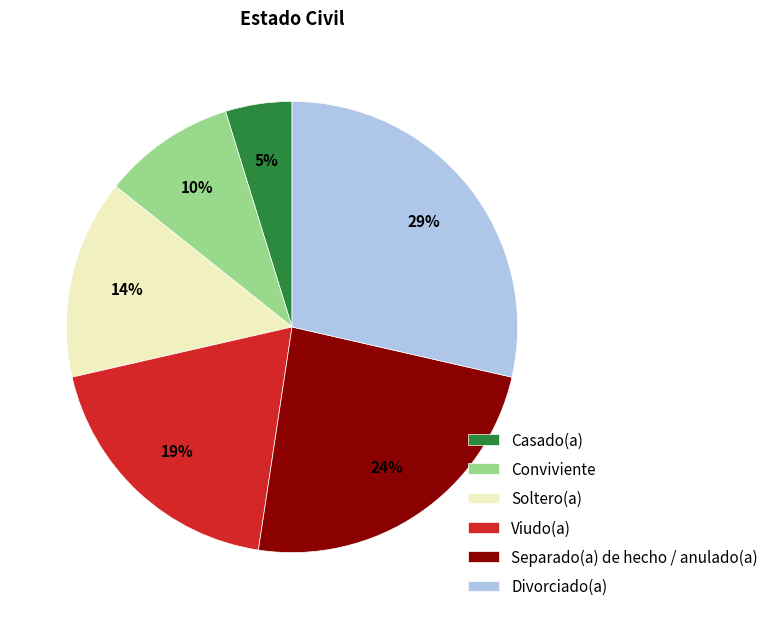

Between Soltero(a) and Conviviente, which is larger?

Soltero(a)